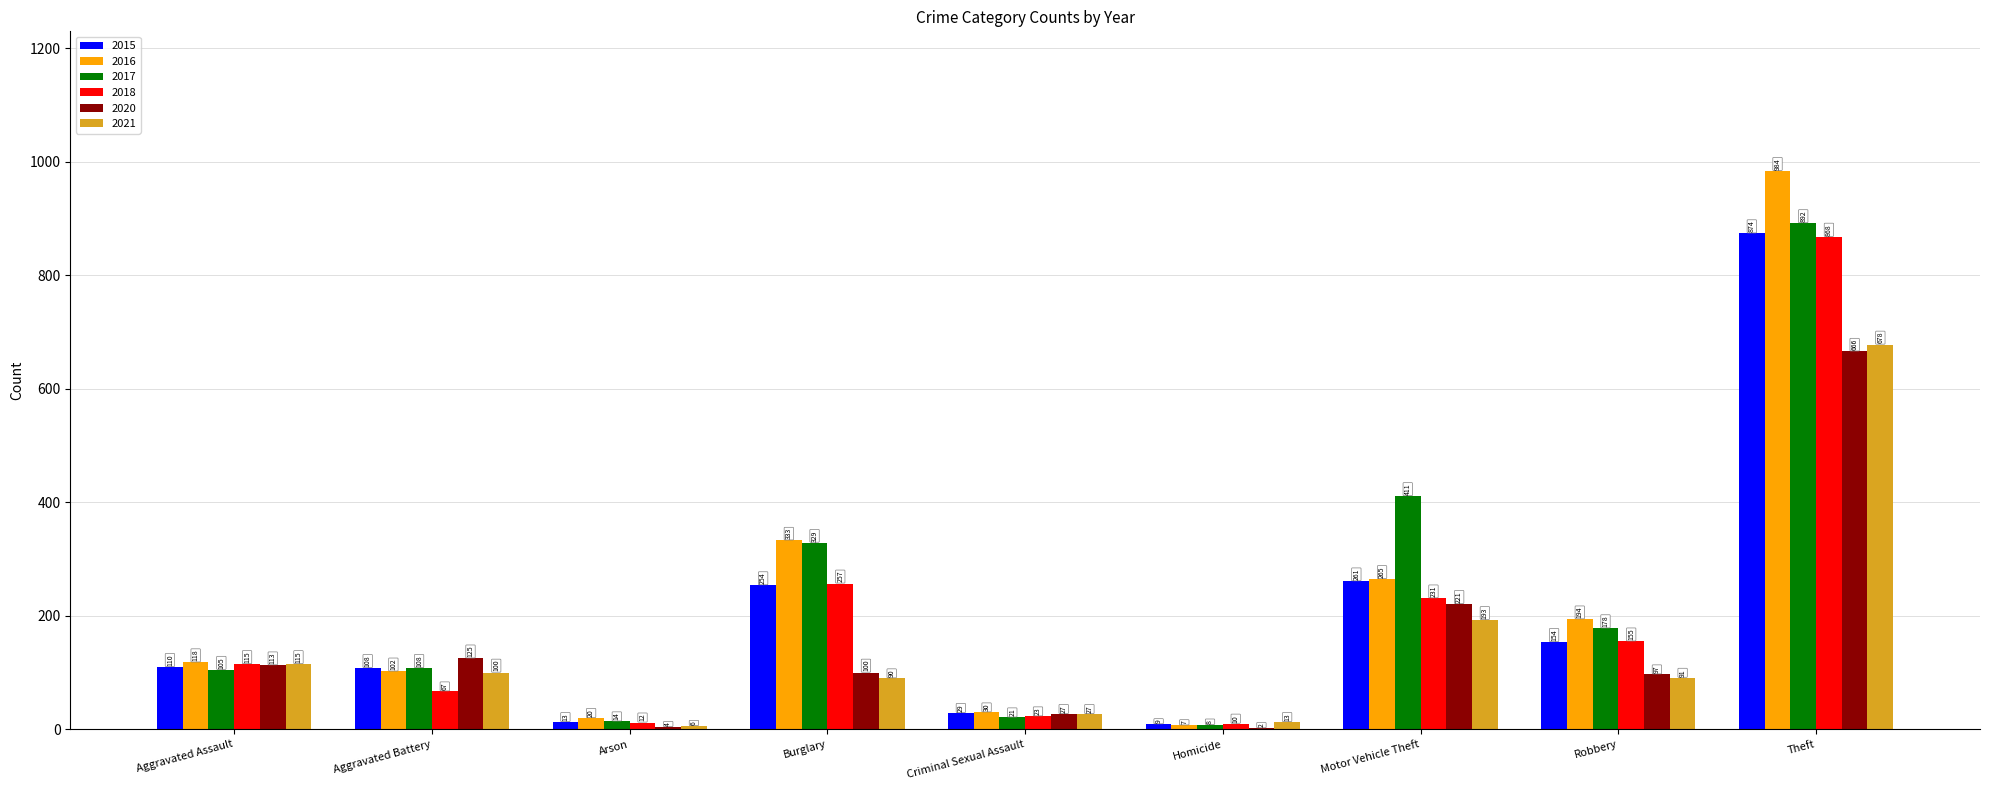

What is the difference between the 2016 values at Arson and Burglary?

313